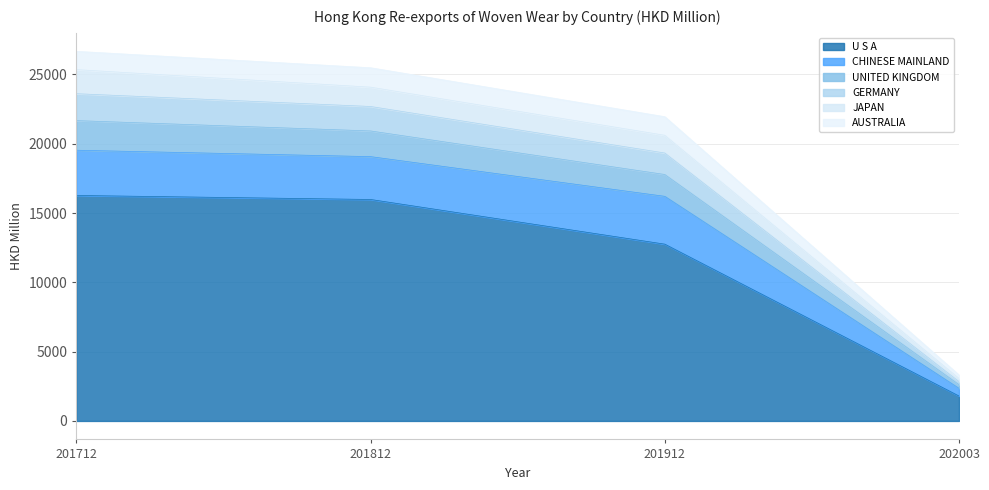

The value of U S A at 201712 is 16270.2. True or false?

True